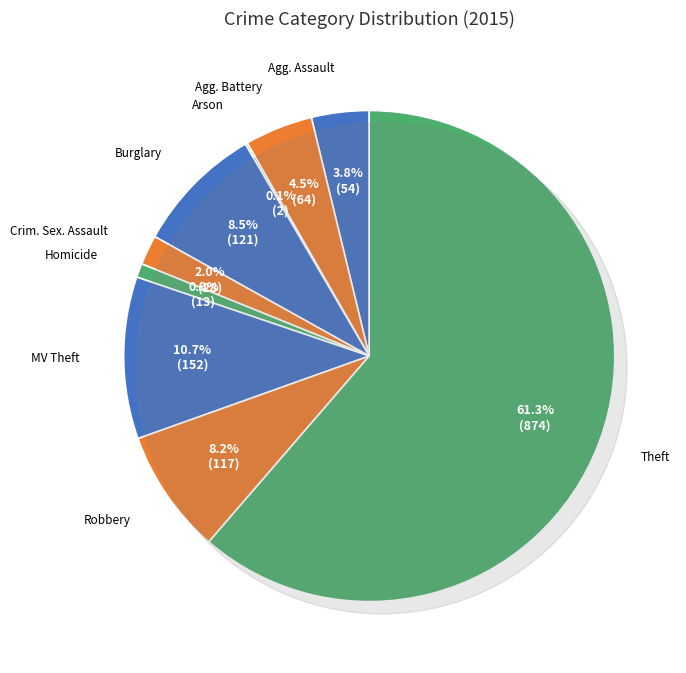

What is the ratio of the value at Theft to the value at Motor Vehicle Theft?

5.8